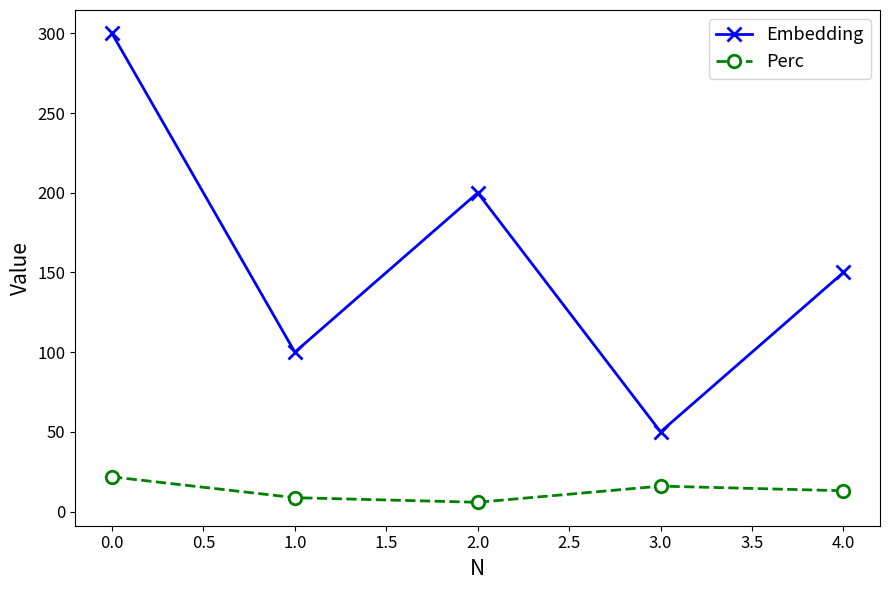

At which category is the sum across all series the highest?

0.0